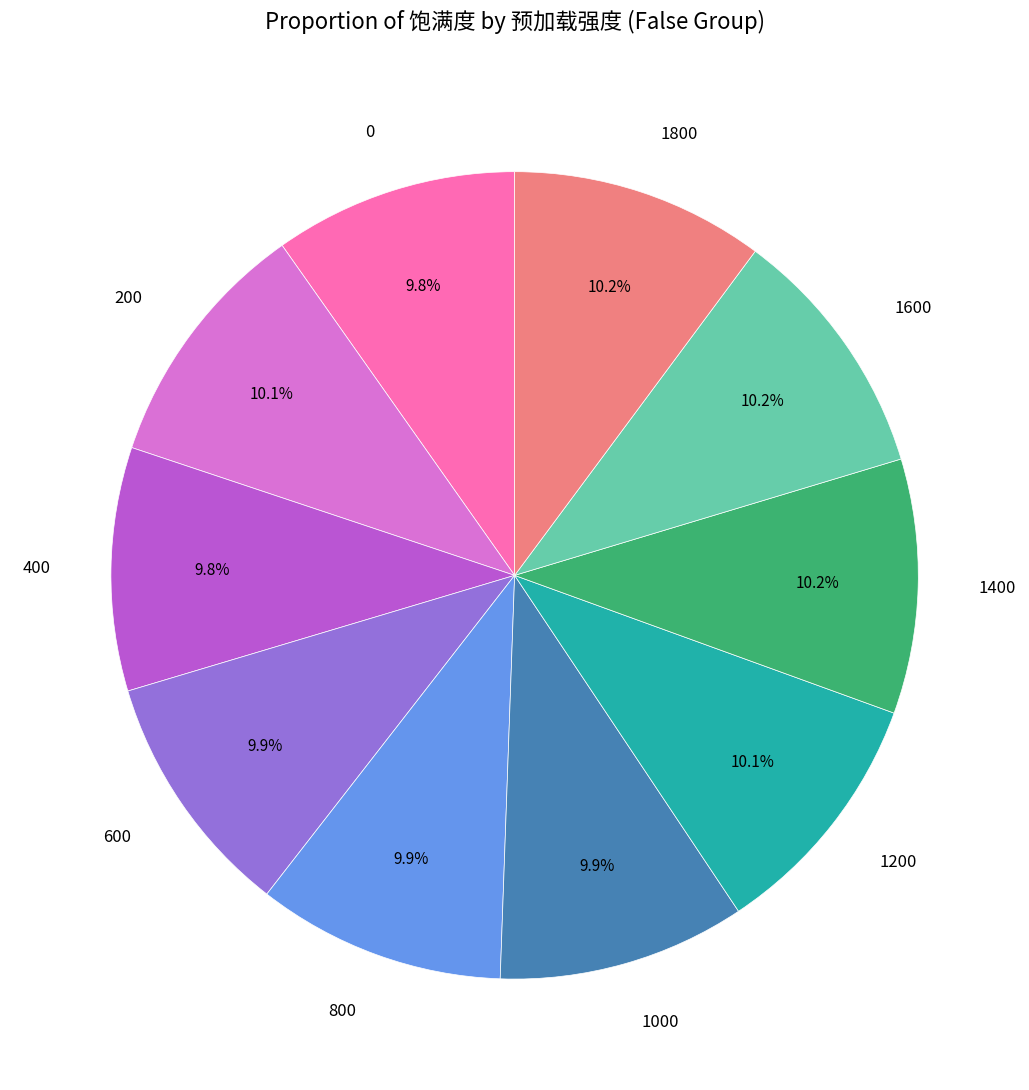

Approximately how many times larger is the value at 1200 compared to 400?

1.0